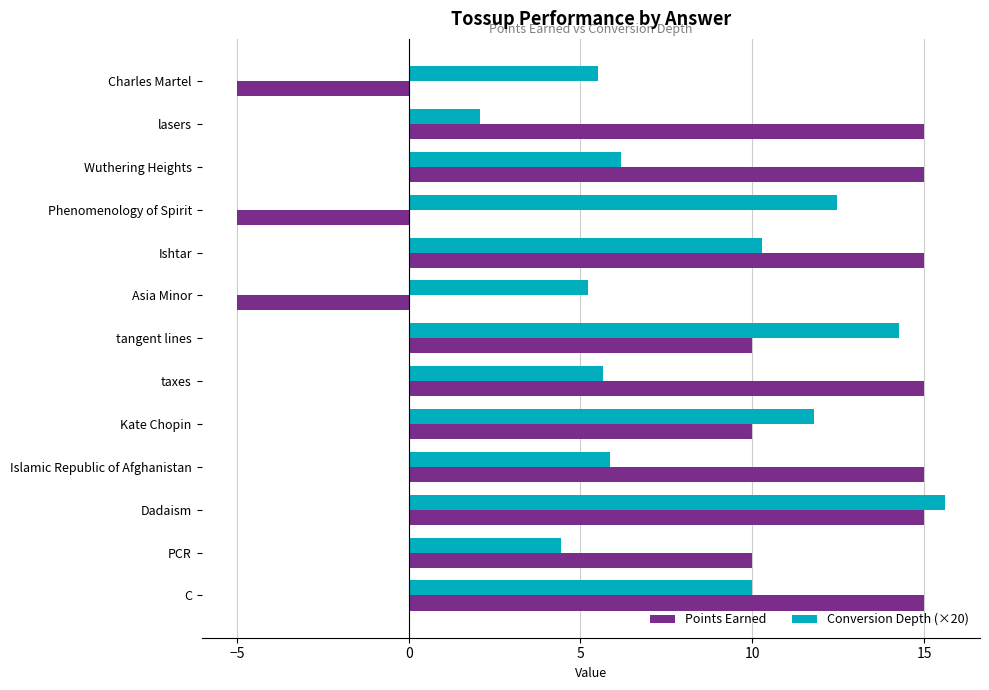

Which category has the highest value in the Conversion Depth (×20) series?

Dadaism